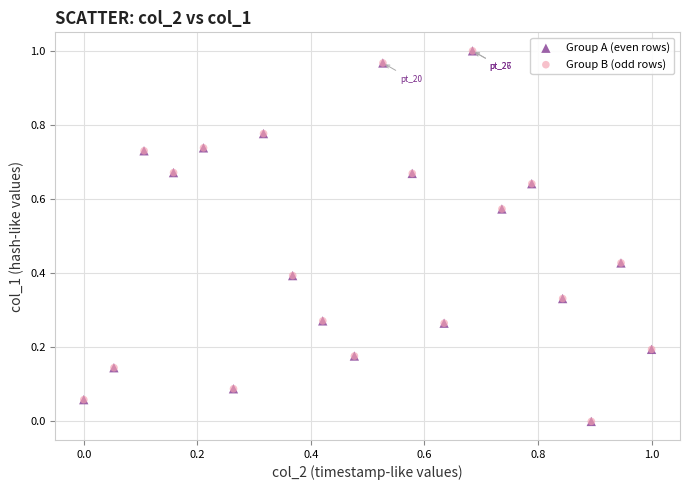

What are all the series names shown in the legend?

Group A (even rows), Group B (odd rows)